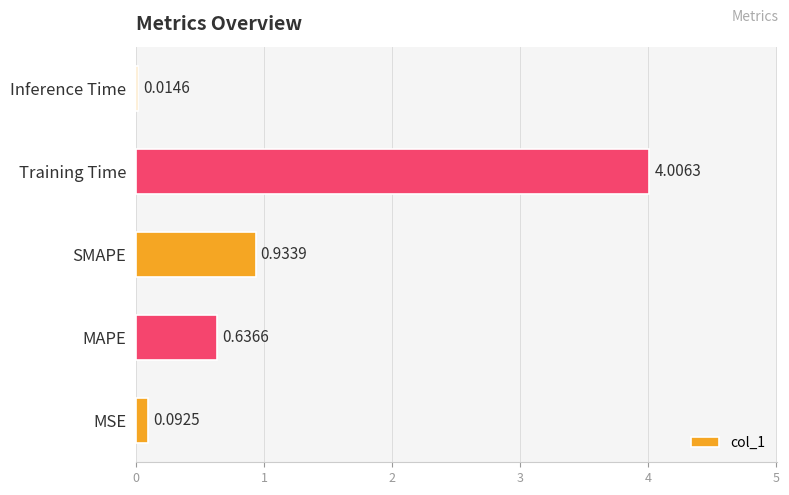

What is the change in value from MAPE to Inference Time?

-0.6